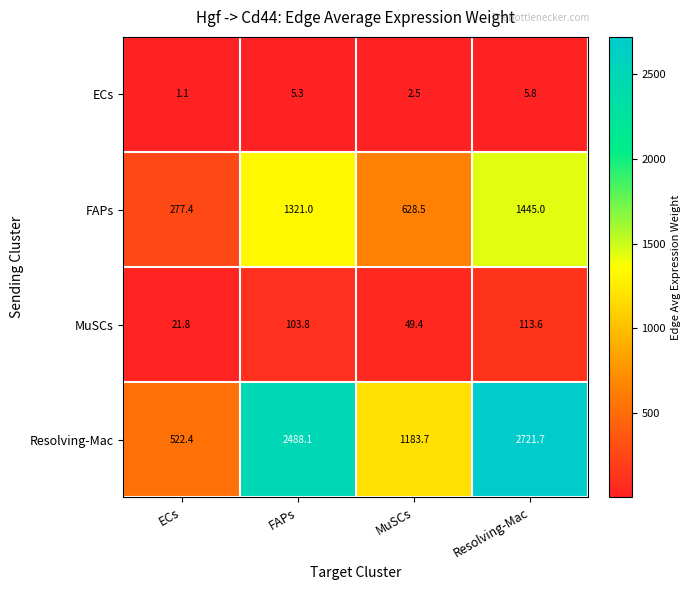

What is the spread (max minus min) of values at FAPs?

2482.8